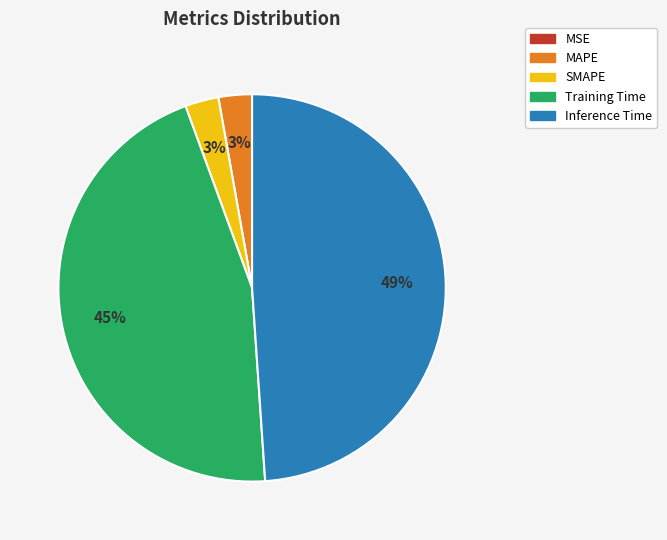

To the nearest percent, what is the average slice percentage?

20%